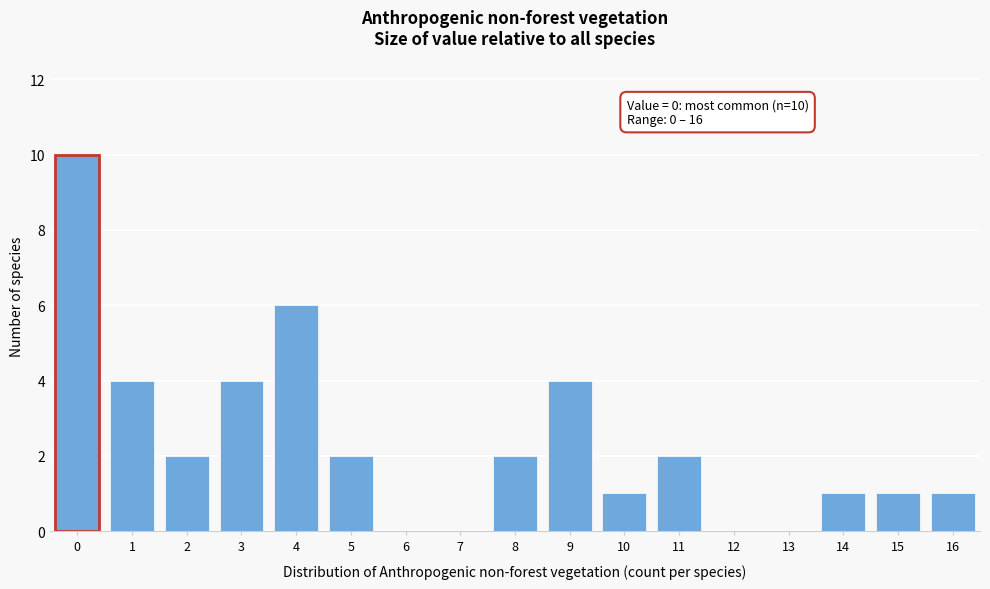

Reading left to right, what are all the values shown in this chart?

0=10	1=4	2=2	3=4	4=6	5=2	6=0	7=0	8=2	9=4	10=1	11=2	12=0	13=0	14=1	15=1	16=1